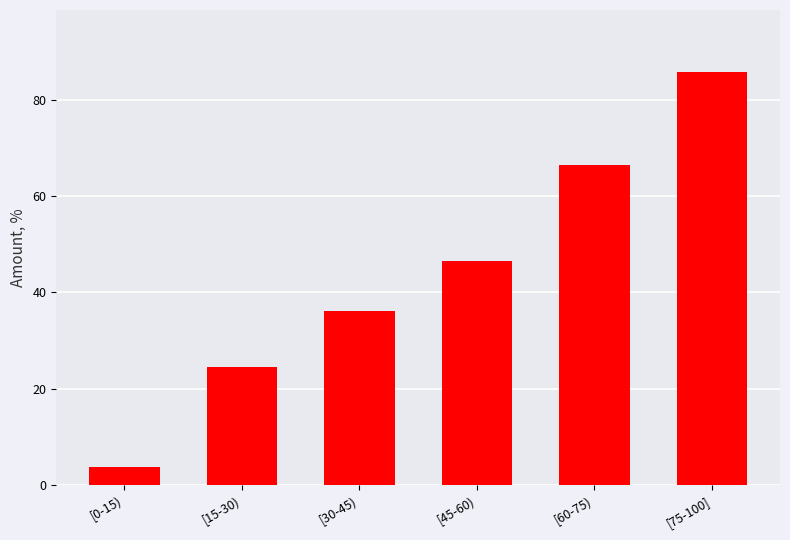

What is the difference between the values at [75-100] and [30-45)?

49.7